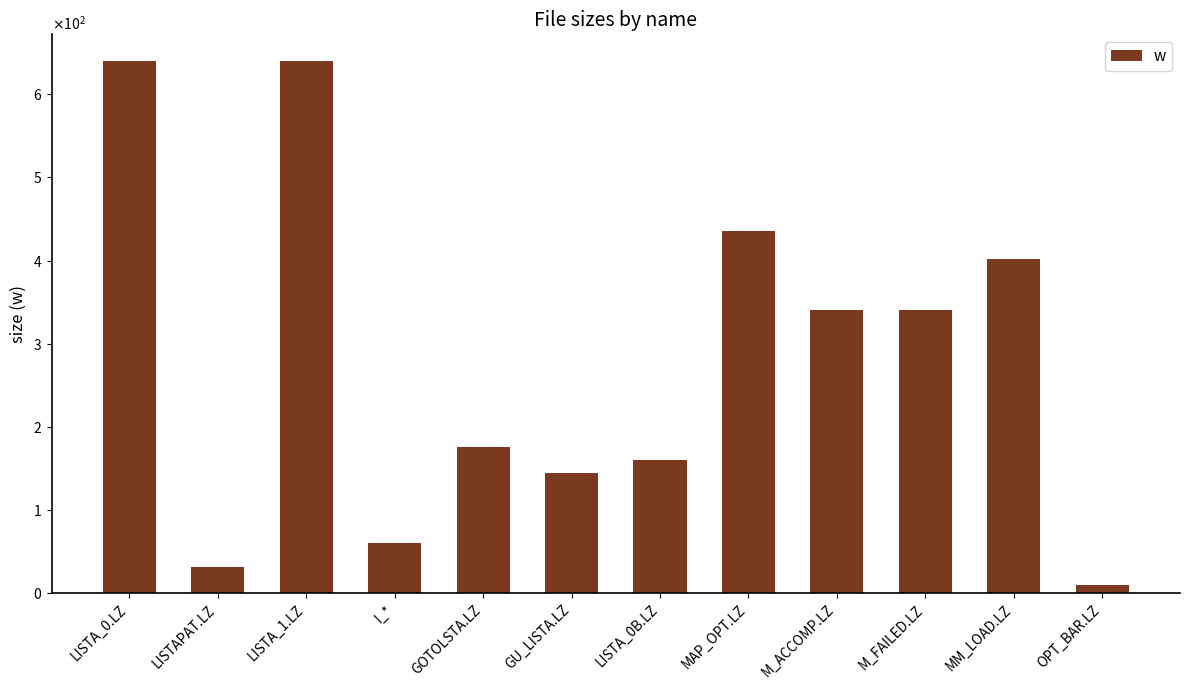

How many data points are above 340?

4